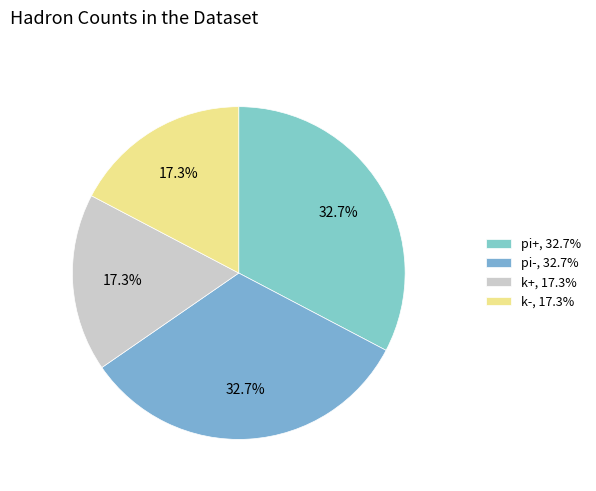

Count the number of slices in the pie.

4